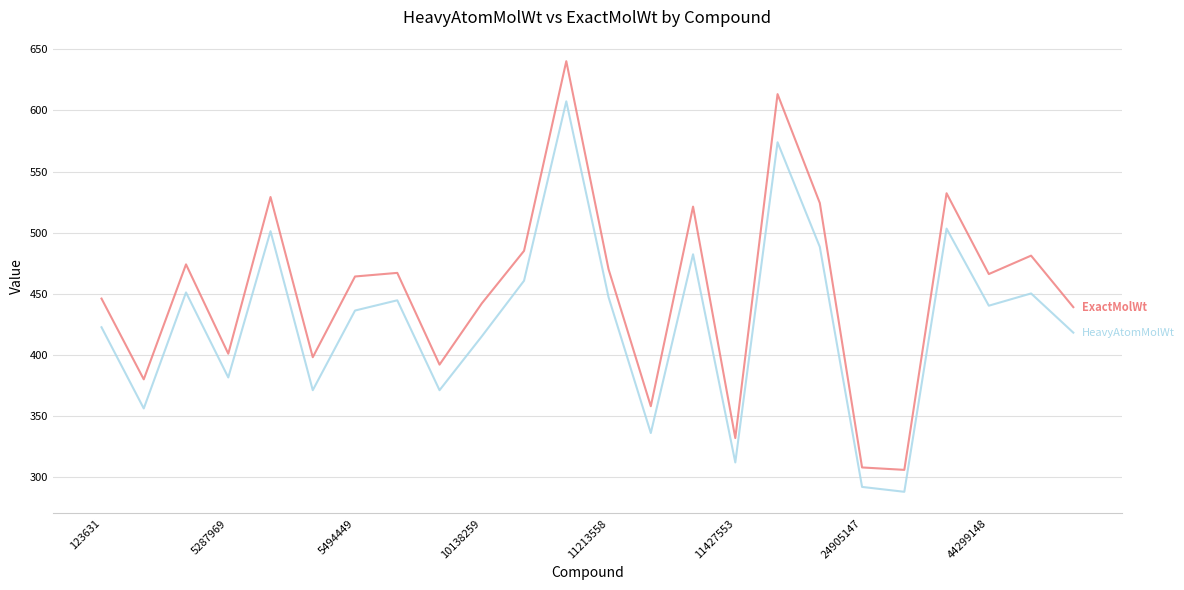

What is the greatest value displayed?

640.2